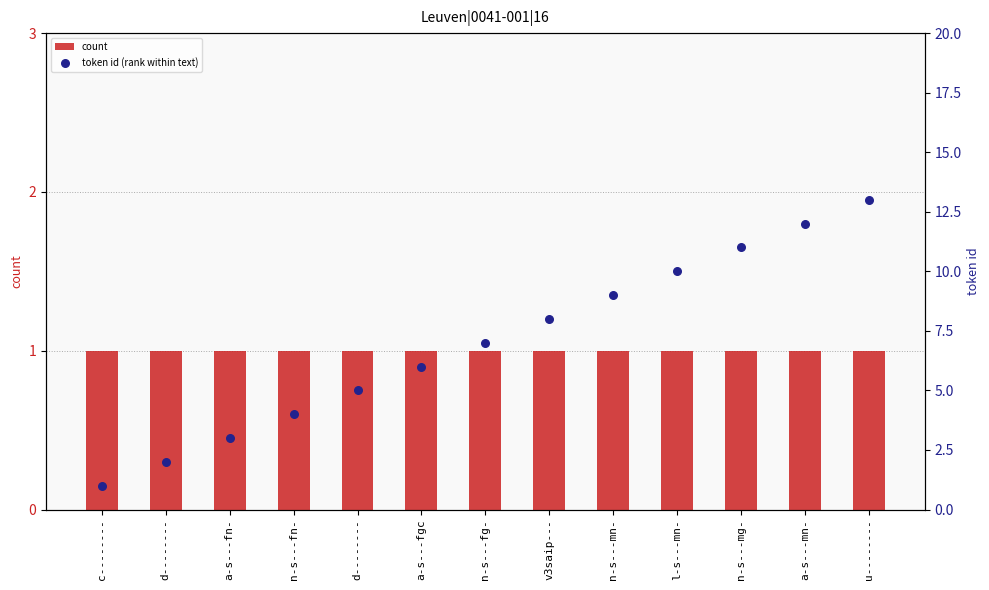

Which series contains the highest Y value?

token id (rank within text)